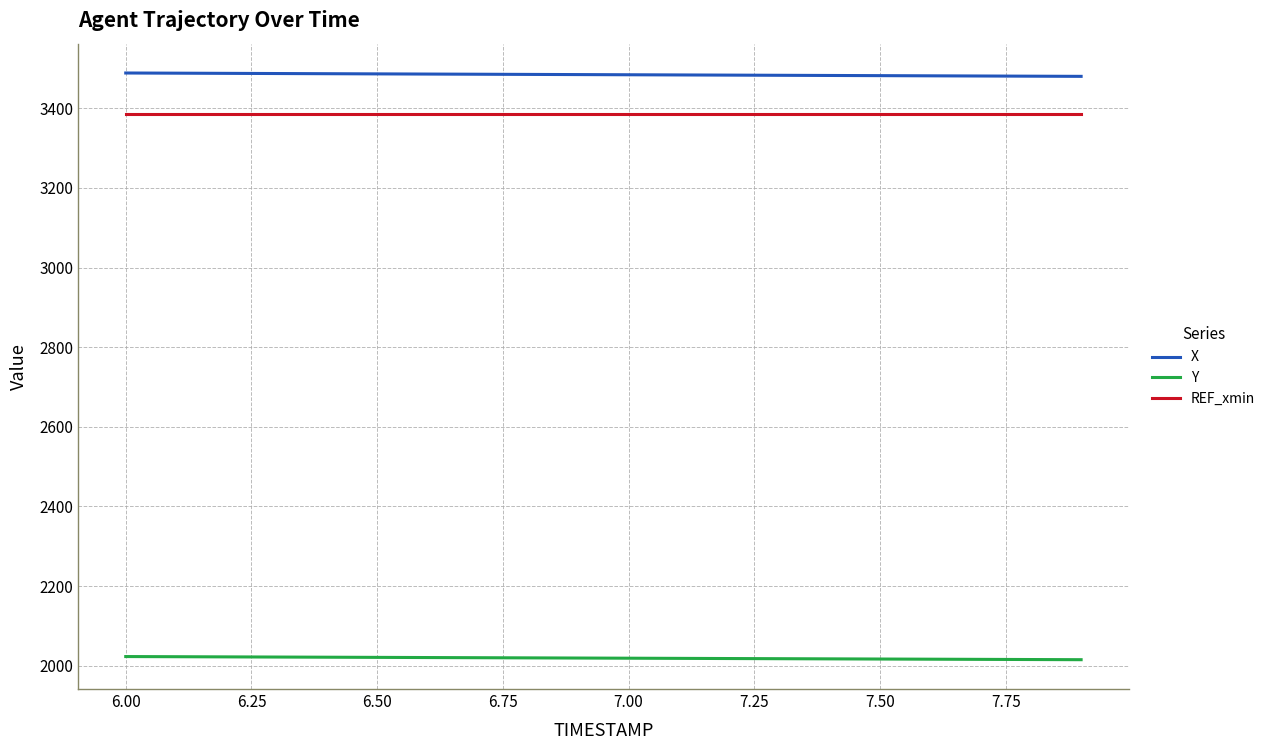

True or false: REF_xmin and X cross at least once.

False